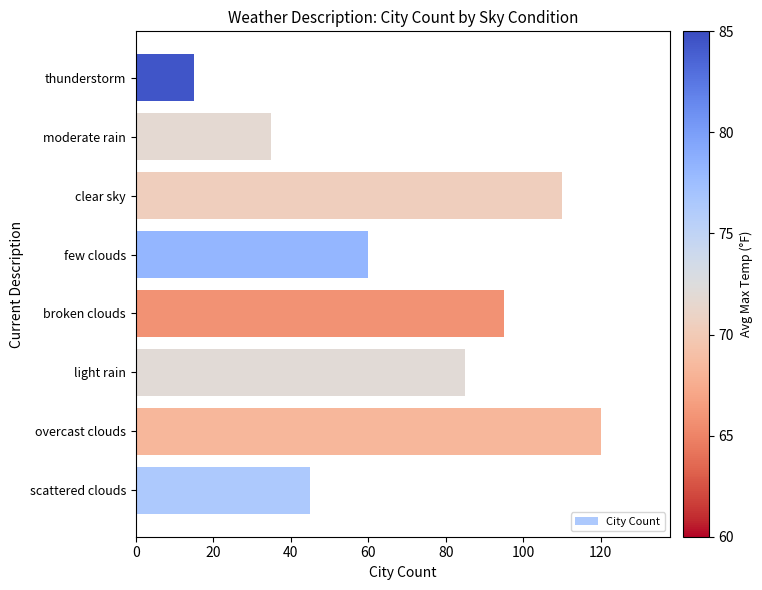

List the labels in order of value, largest first.

overcast clouds, clear sky, broken clouds, light rain, few clouds, scattered clouds, moderate rain, thunderstorm